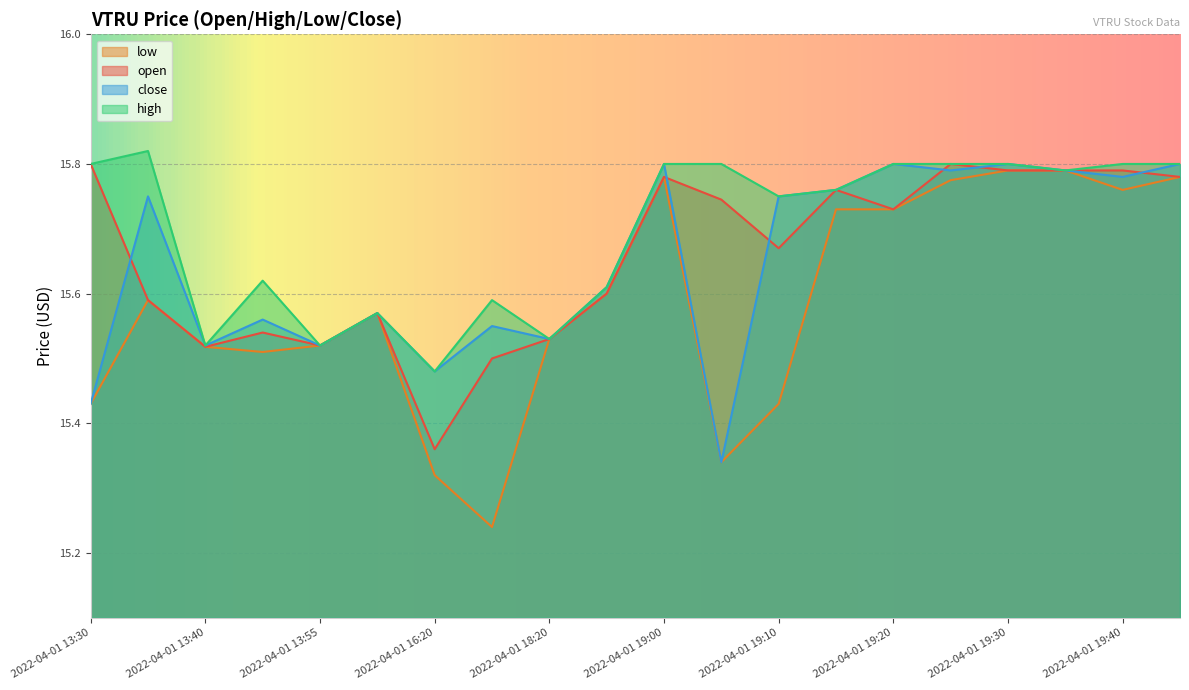

Which series has the largest total across all categories?

high